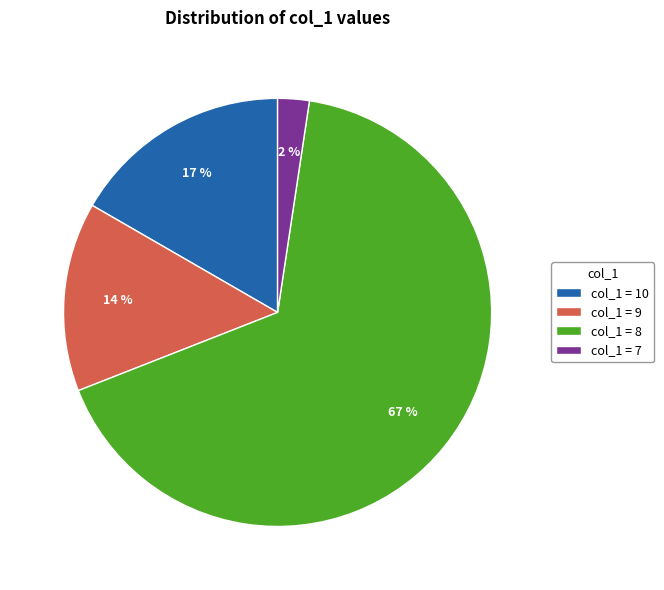

To the nearest percent, what is the difference between the col_1 = 7 and col_1 = 9 slice percentages?

12%